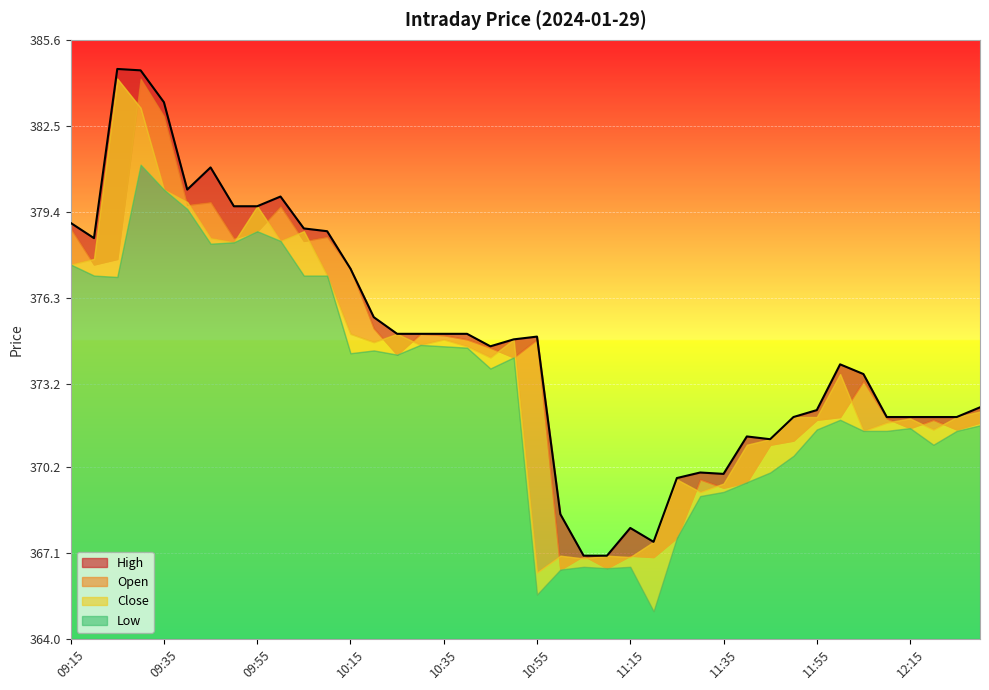

What is the label of the 25th point from the left?

11:15